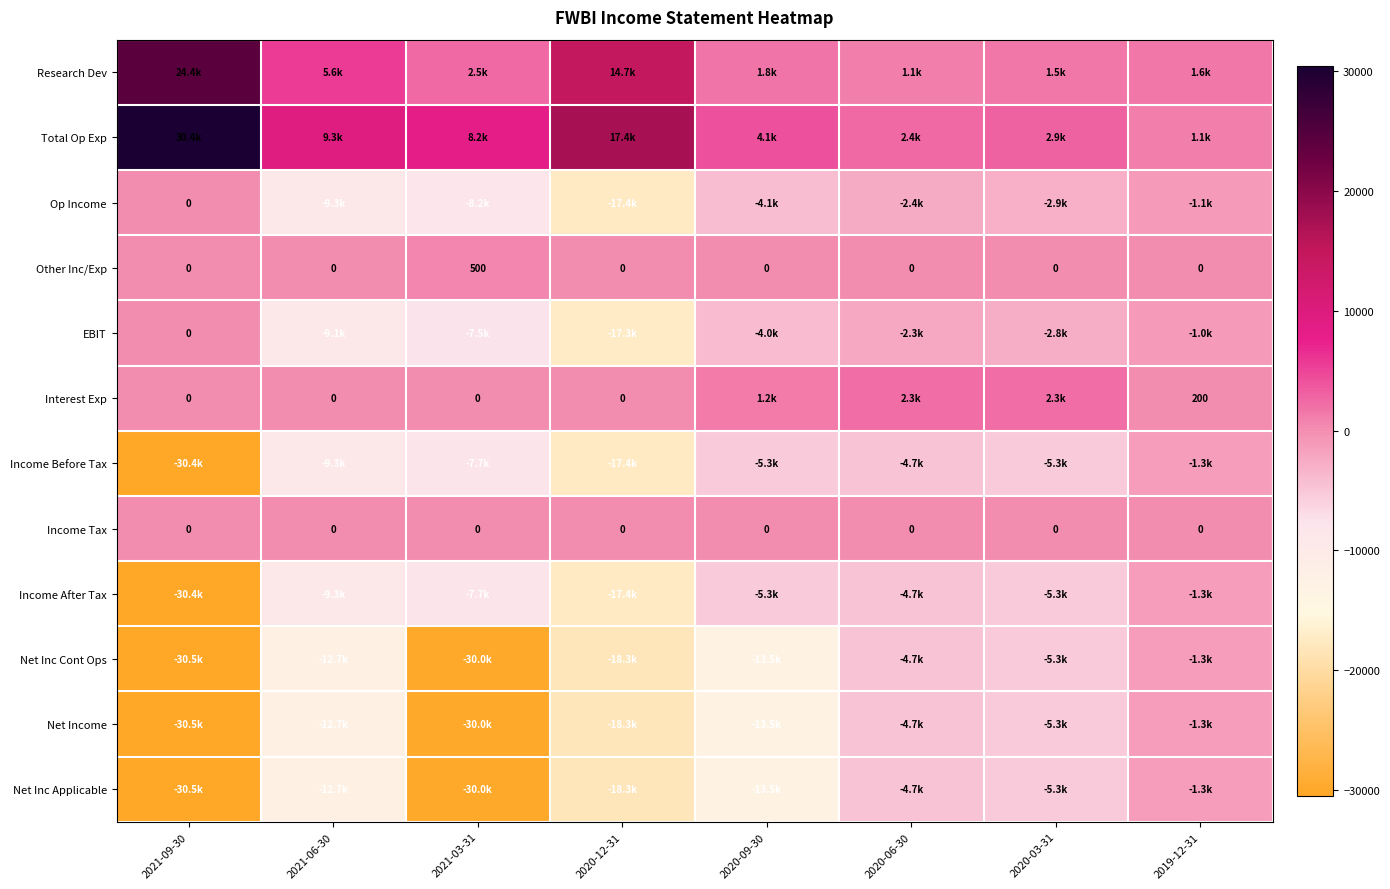

Where is Income Tax nearest to the value 0?

2021-09-30